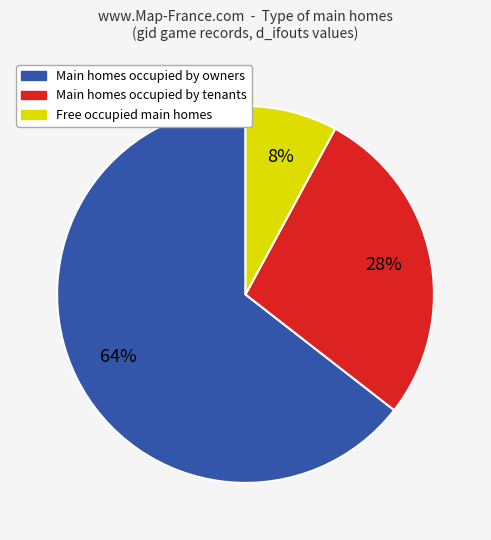

Is there any slice that represents more than half of the pie?

Yes